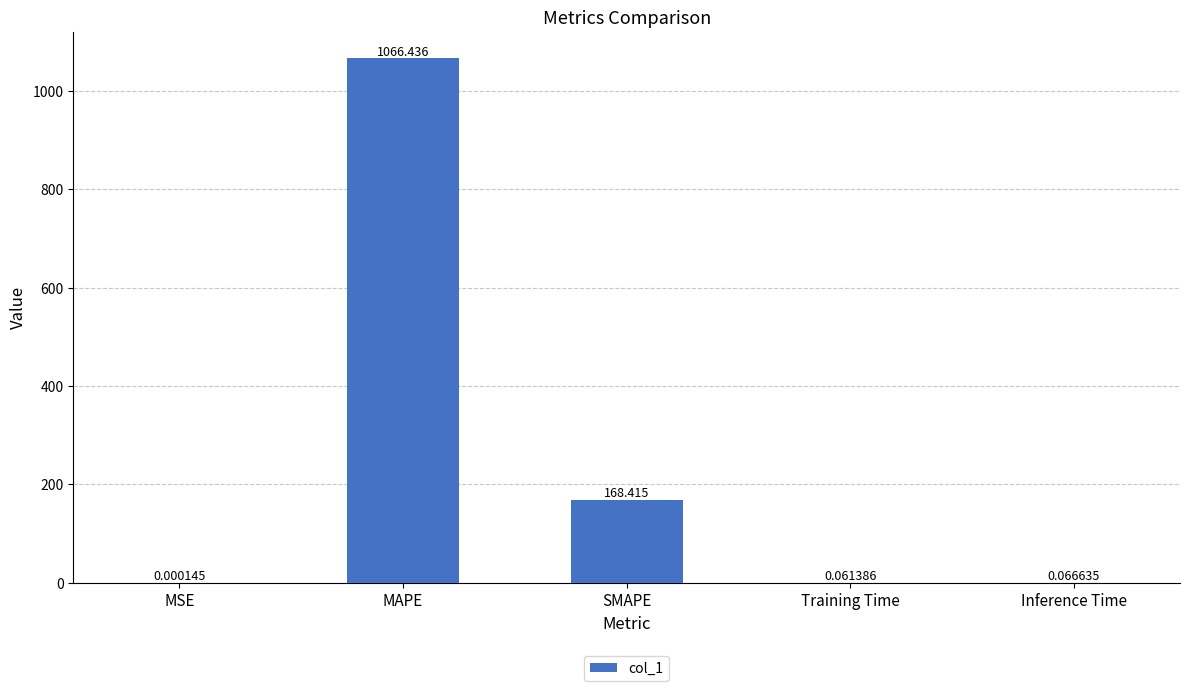

Which label corresponds to the largest value in the chart?

MAPE